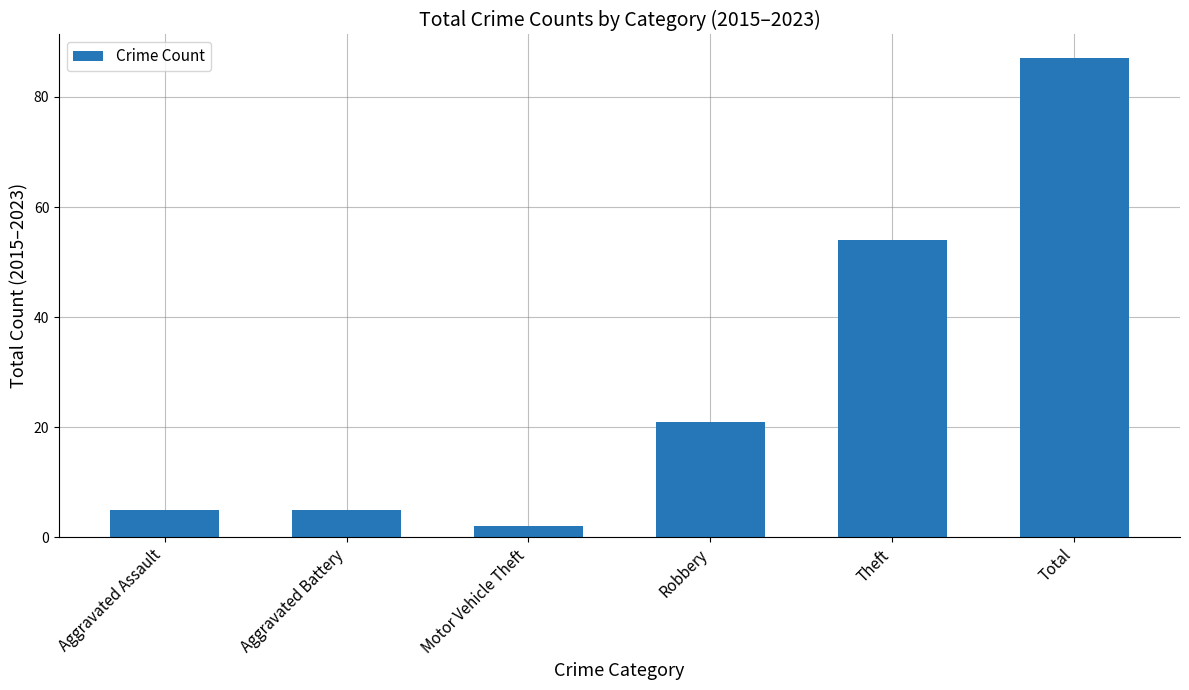

Is it true that the value at Theft is 18?

False